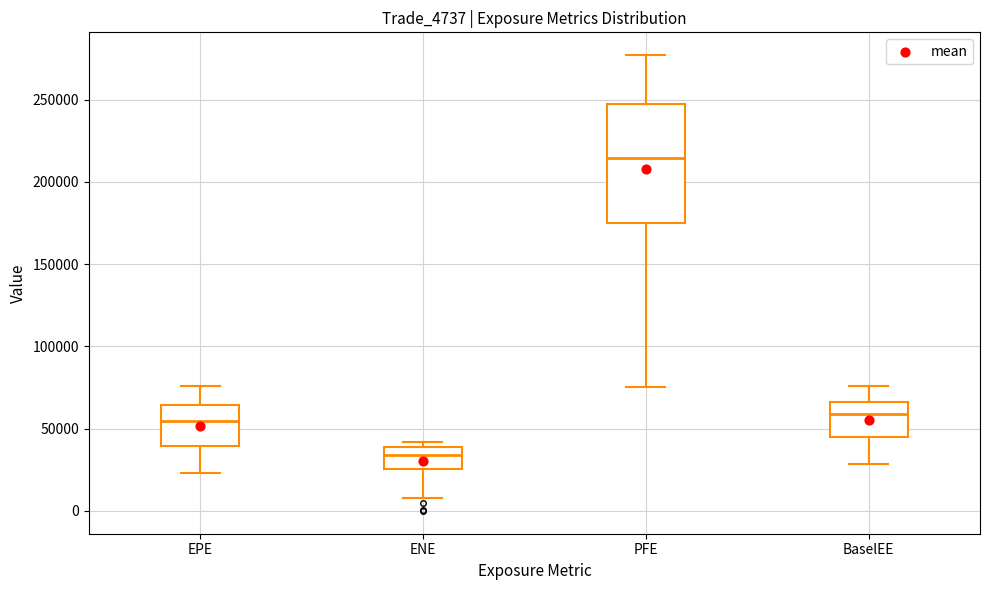

Reading left to right, read every box against the y-axis: the position of its median line, the range the box covers, and the ends of its whiskers. The values are not printed on the chart, so give them approximately, as read against the axis.

EPE: median 55000, box 40000 to 65000, whiskers 25000 to 75000
ENE: median 35000, box 25000 to 40000, whiskers 10000 to 40000 (just above the box's upper edge)
PFE: median 215000, box 175000 to 245000, whiskers 75000 to 275000
BaselEE: median 60000, box 45000 to 65000, whiskers 30000 to 75000